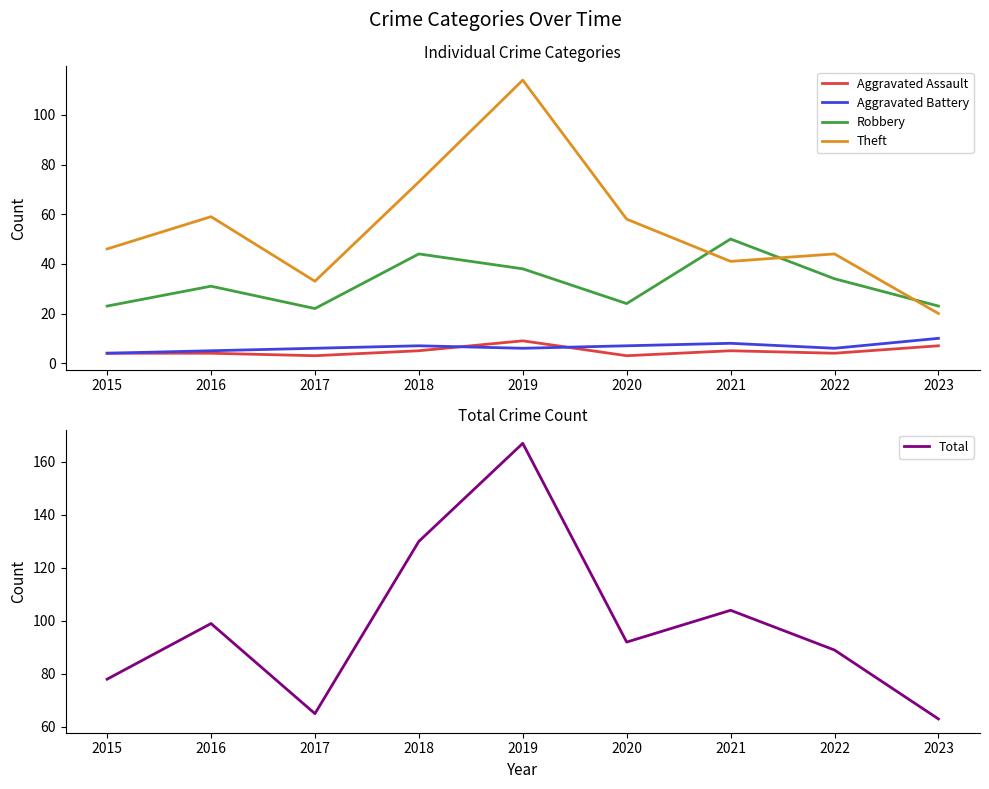

How many values in the Theft series exceed 46?

4